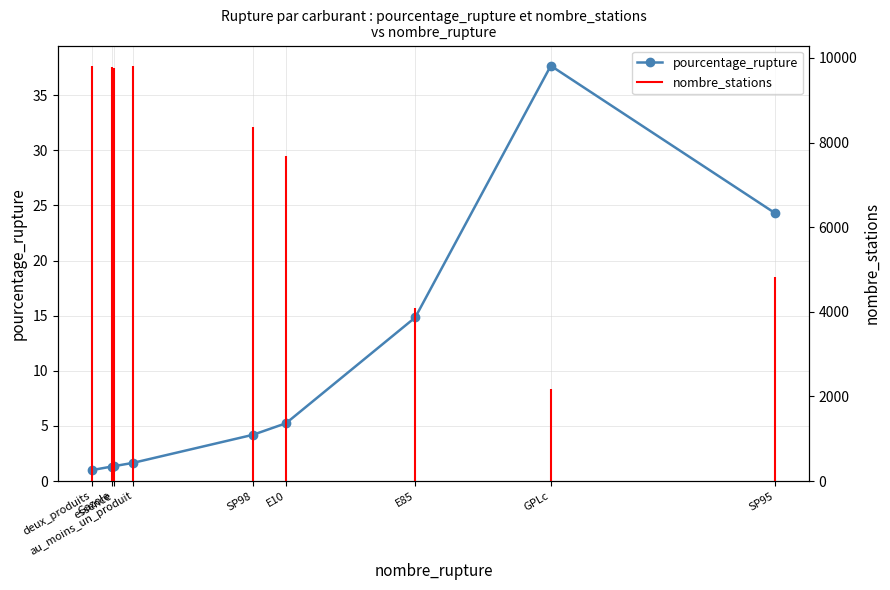

What is the change in value from deux_produits to E10?

+4.2